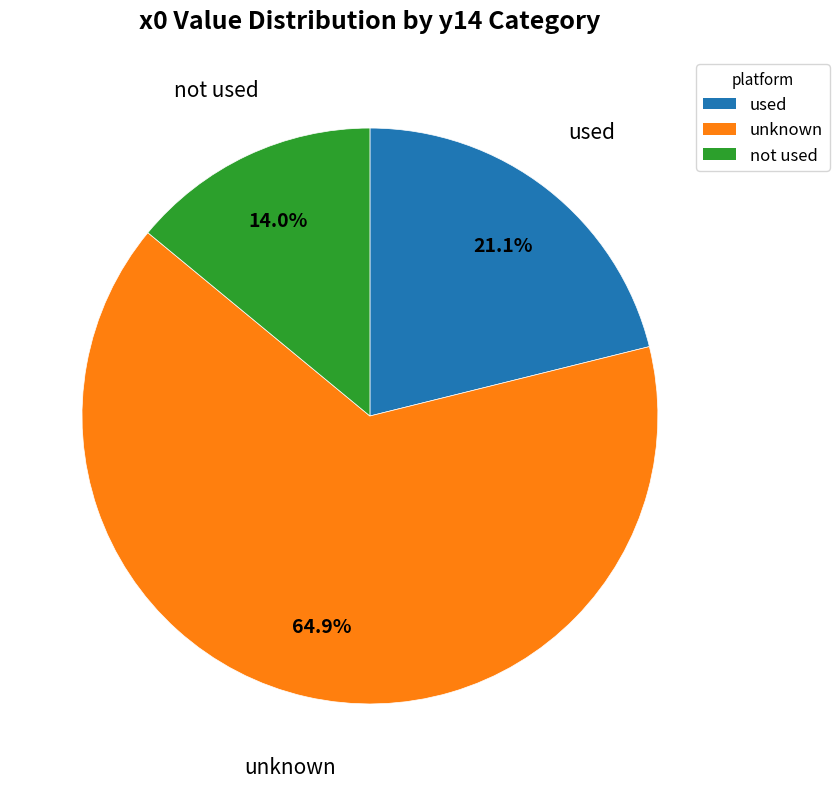

To the nearest percent, what is the average slice percentage?

33%